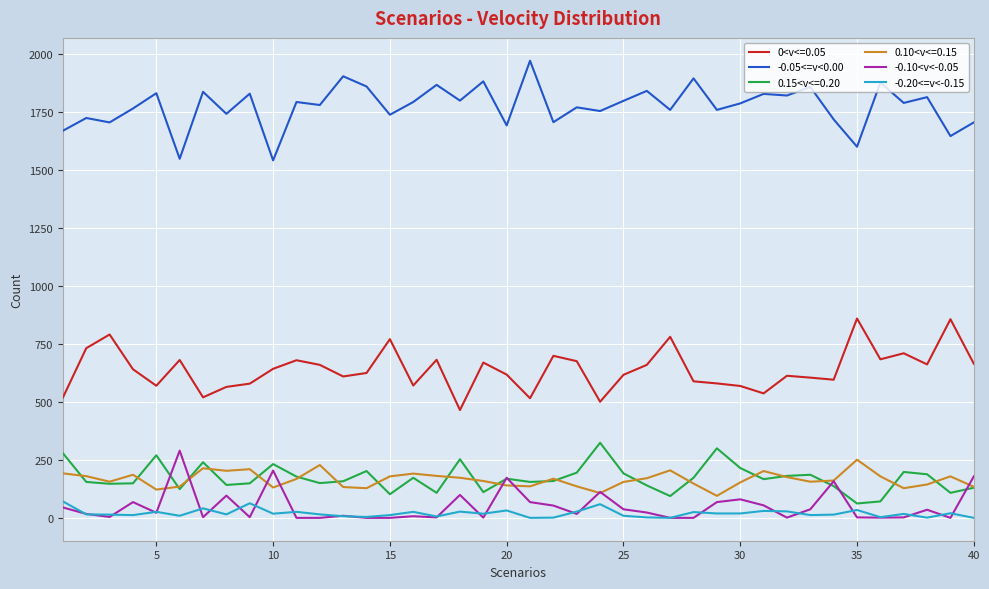

True or false: 0.10<v<=0.15 and -0.05<=v<0.00 cross at least once.

False